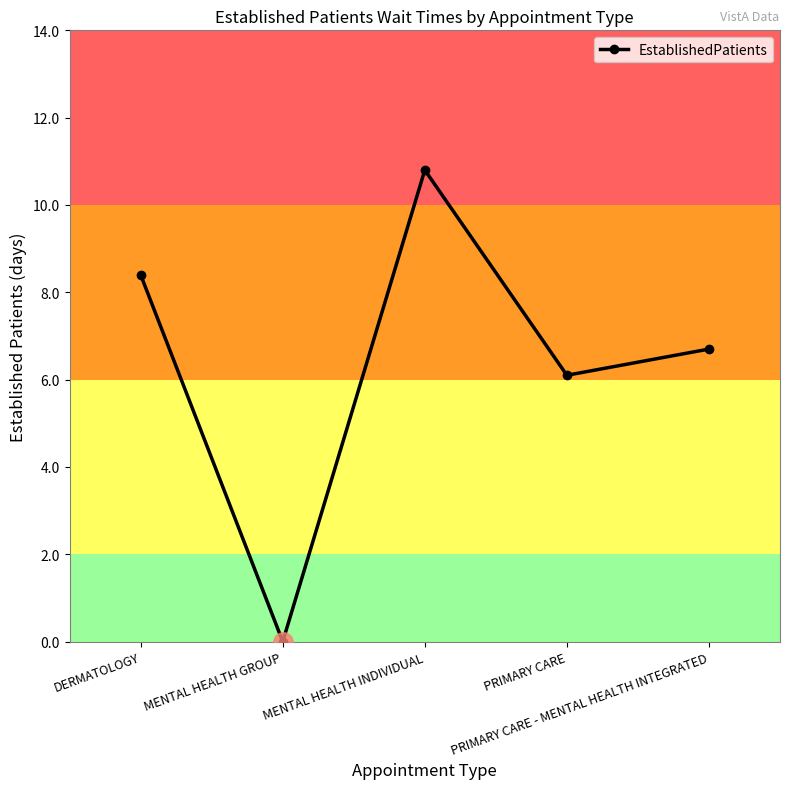

List the labels in order of value, smallest first.

MENTAL HEALTH GROUP, PRIMARY CARE, PRIMARY CARE - MENTAL HEALTH INTEGRATED, DERMATOLOGY, MENTAL HEALTH INDIVIDUAL